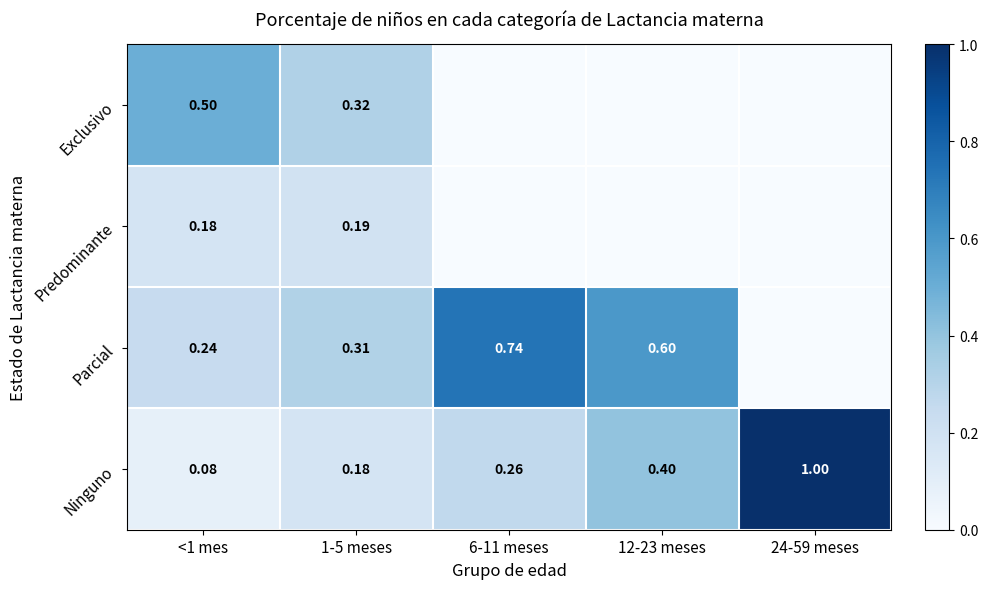

What is the greatest value displayed?

1.0